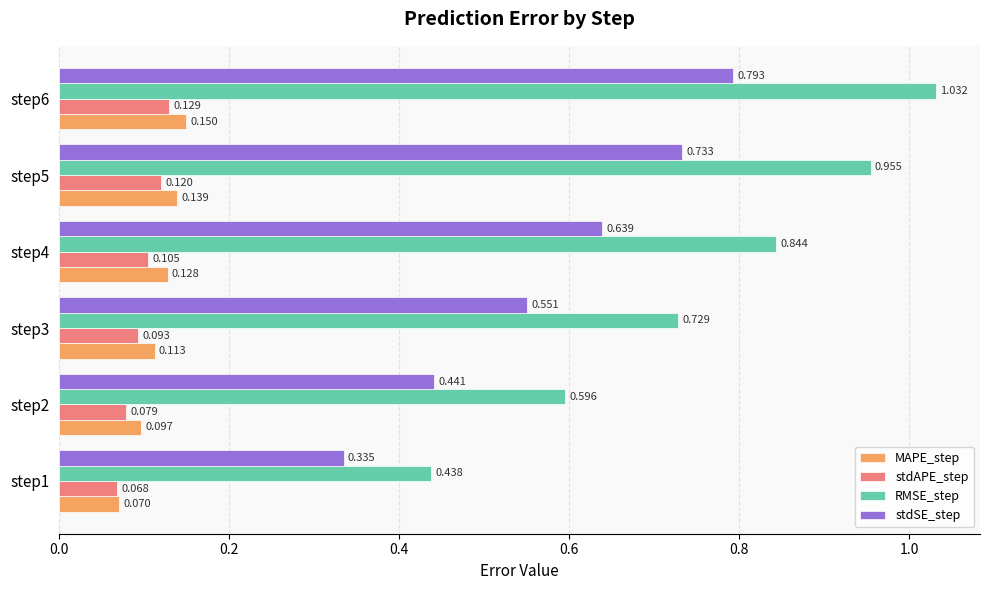

Between step2 and step4, which series saw the biggest shift?

RMSE_step